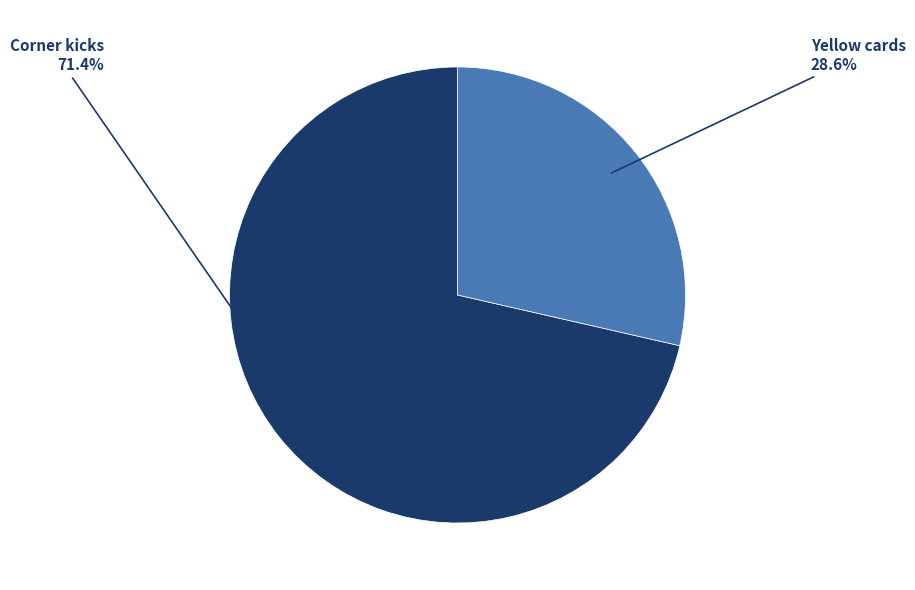

Is there a majority slice in this chart?

Yes